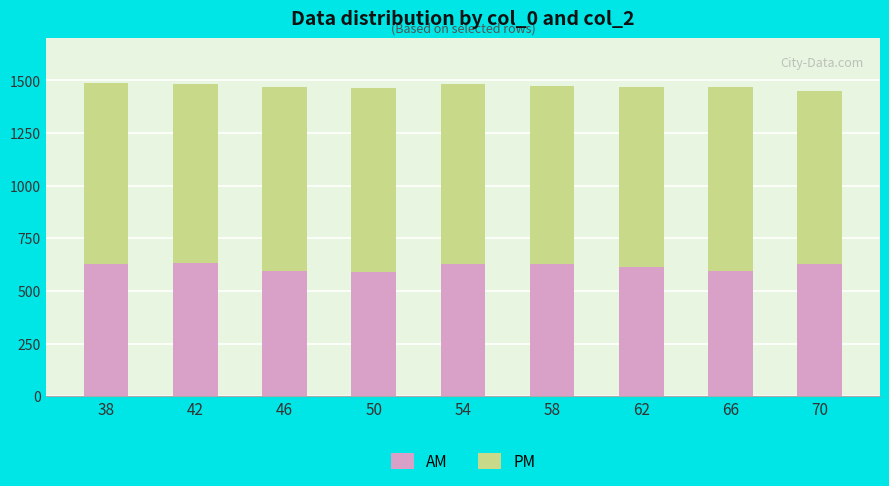

Where does the AM series first go above 628?

42